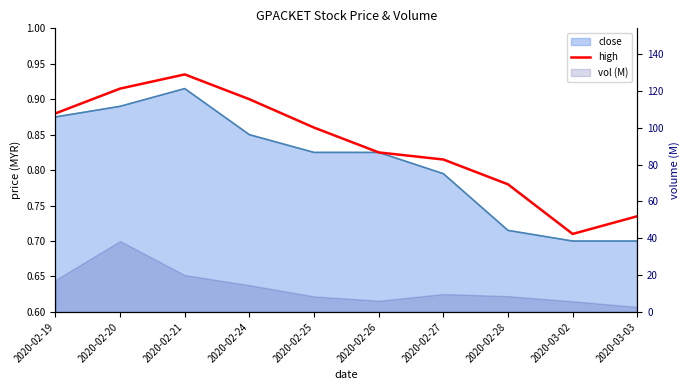

What is the value of the 1st point from the left?

0.9